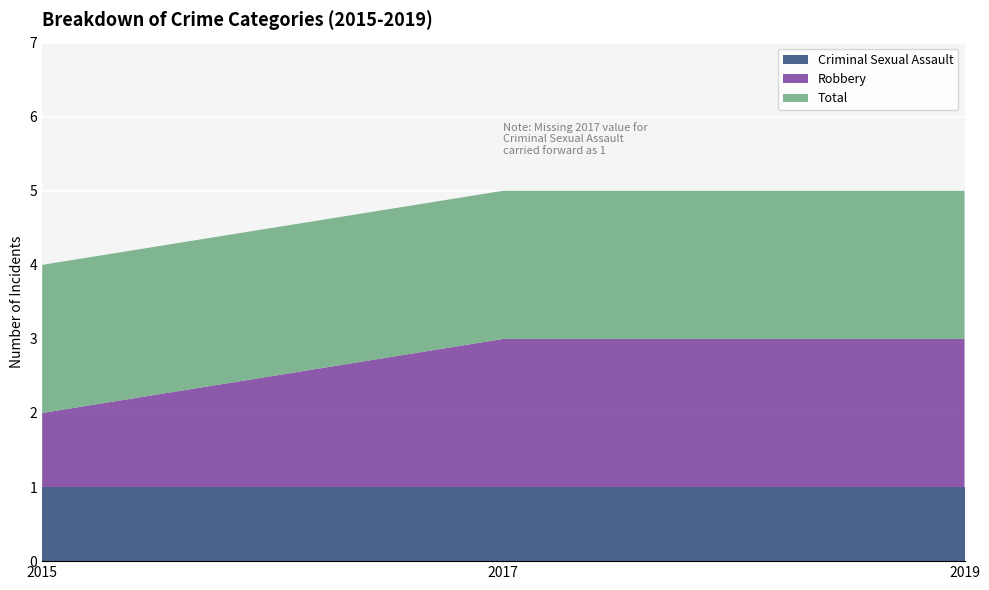

Reading left to right, transcribe all the data shown in this chart.

Criminal Sexual Assault: 2015=1	2017=1	2019=1
Robbery: 2015=1	2017=2	2019=2
Total: 2015=2	2017=2	2019=2